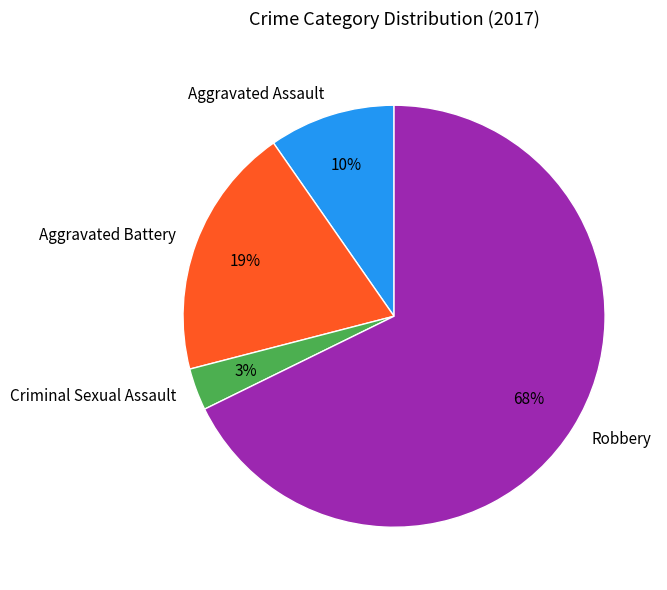

Which slice is the largest?

Robbery